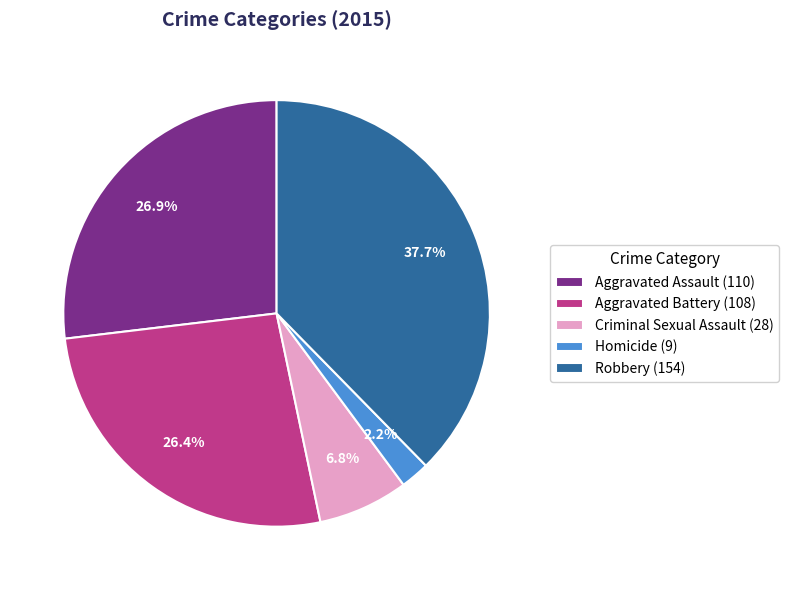

True or false: Aggravated Assault accounts for 27% of the total.

True